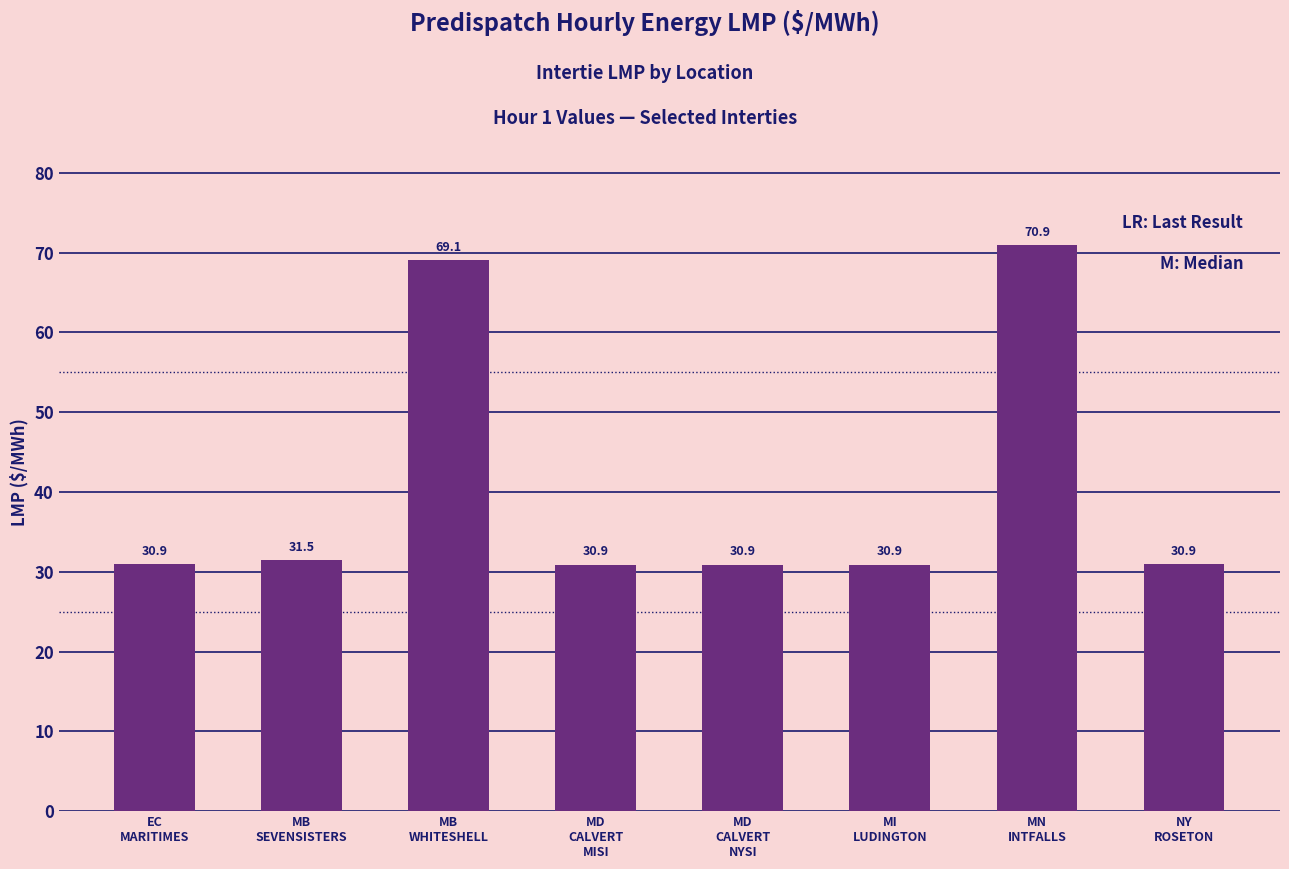

Reading left to right, extract all data points from this chart.

30.9	31.5	69.1	30.9	30.9	30.9	70.9	30.9